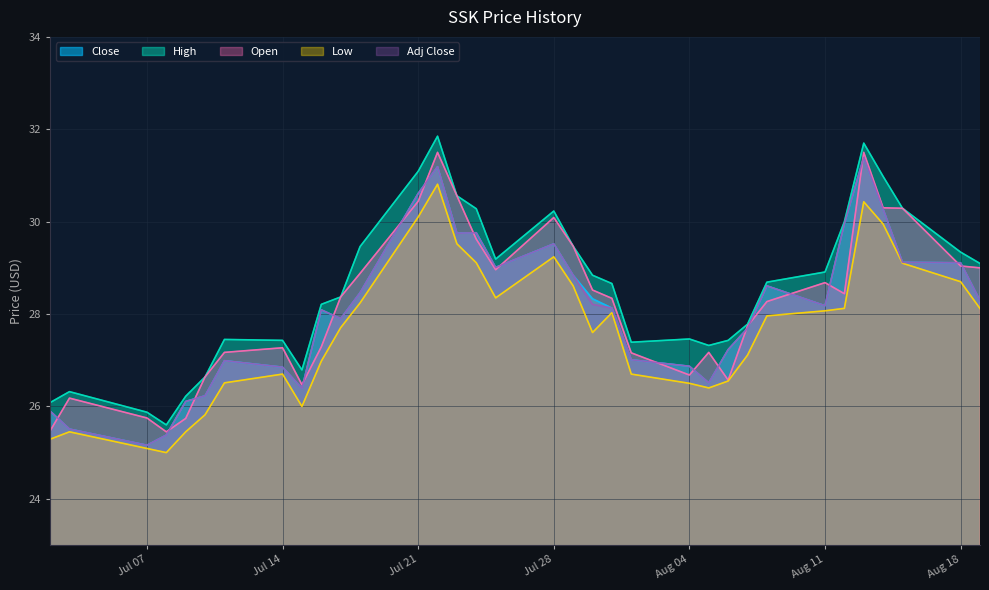

What is the greatest value displayed?

31.9